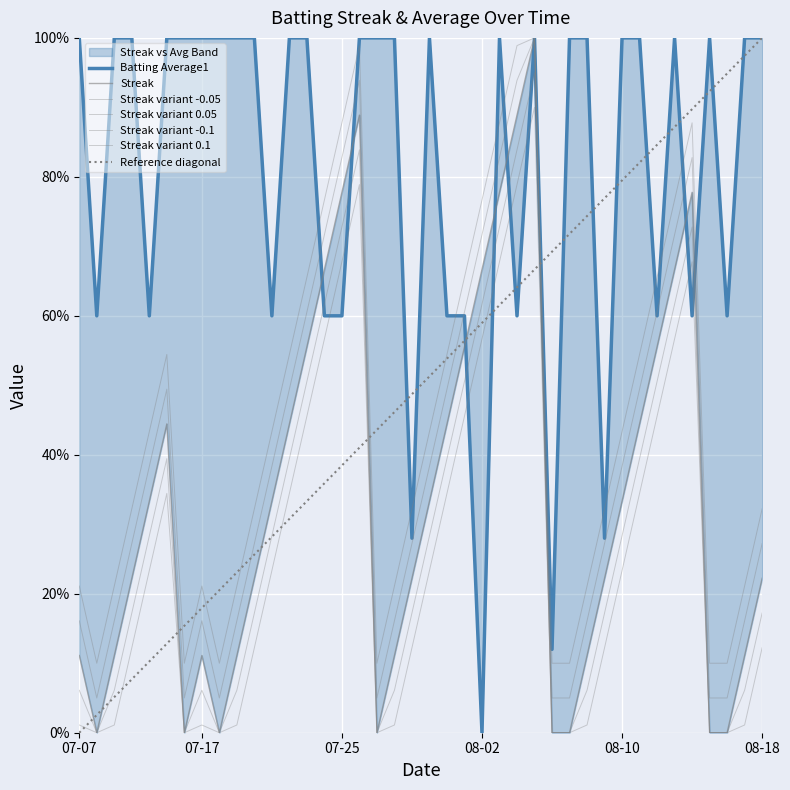

What is the maximum value for Batting Average1?

1.0